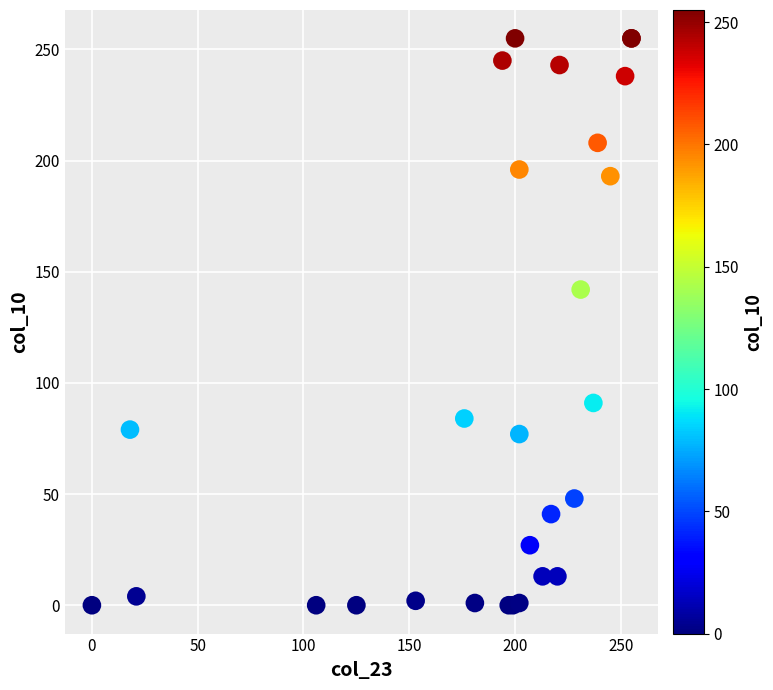

What Y value in the scatter plot is closest to 127?

142